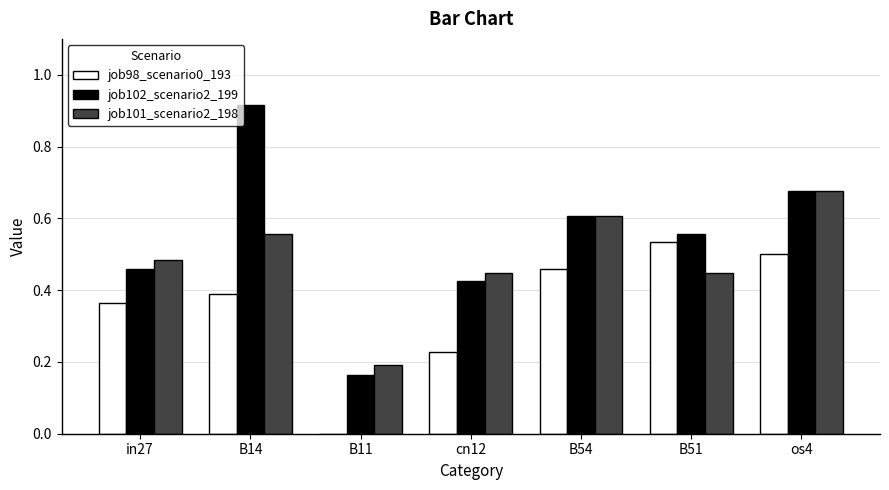

What is the sum of all job102_scenario2_199 values?

3.8